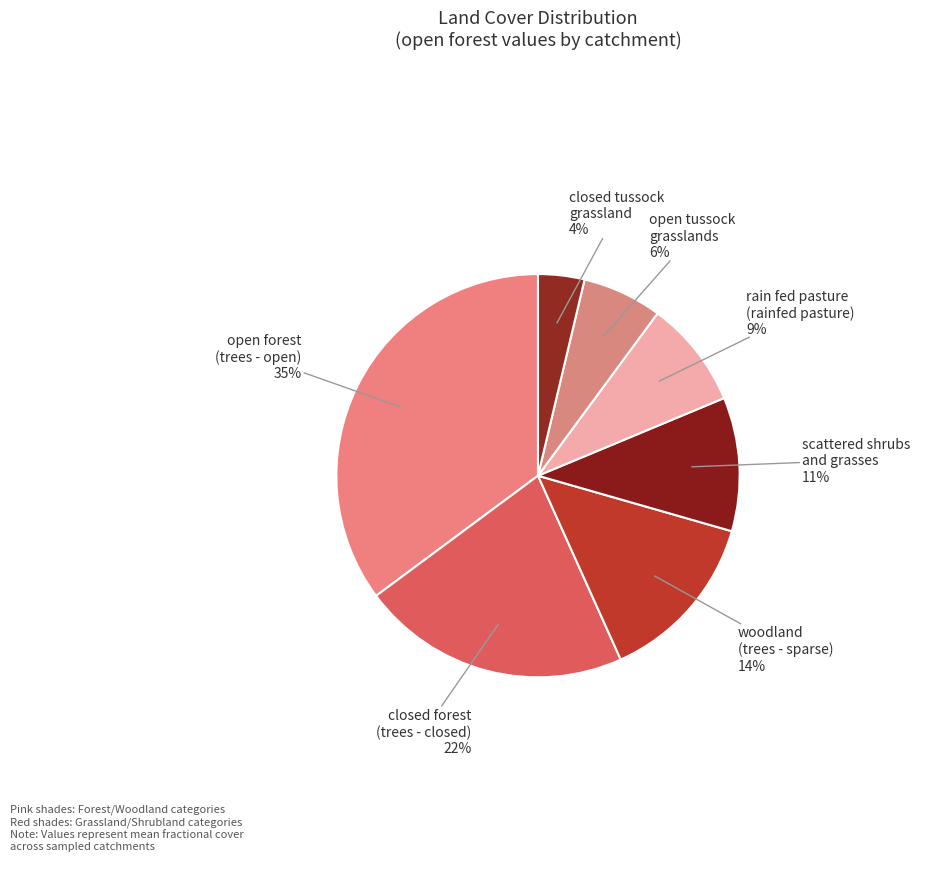

Rank the categories by value from lowest to highest.

closed tussock grassland, open tussock grasslands, rain fed pasture (rainfed pasture), scattered shrubs and grasses, woodland (trees - sparse), closed forest (trees - closed), open forest (trees - open)